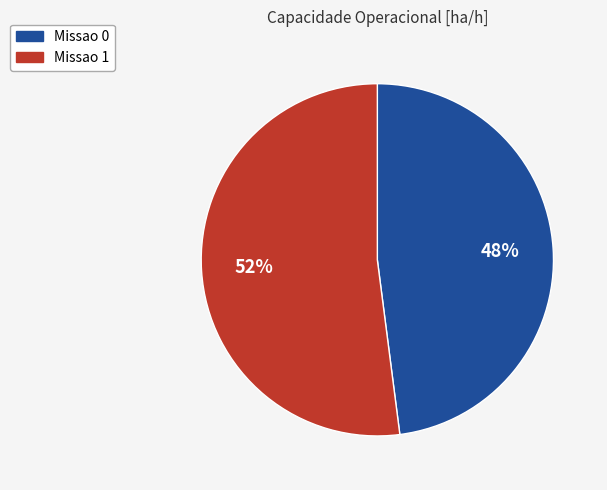

Rank the categories by value from lowest to highest.

Missao 0, Missao 1